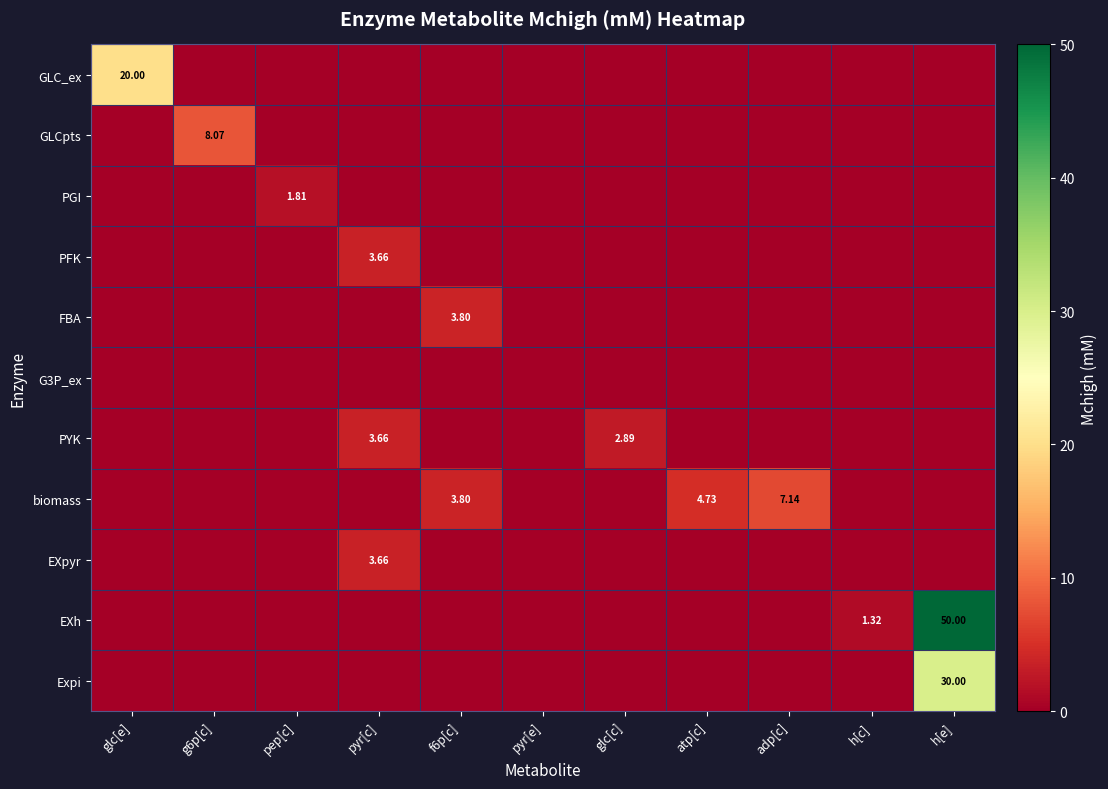

Which series has the largest total across all categories?

EXh